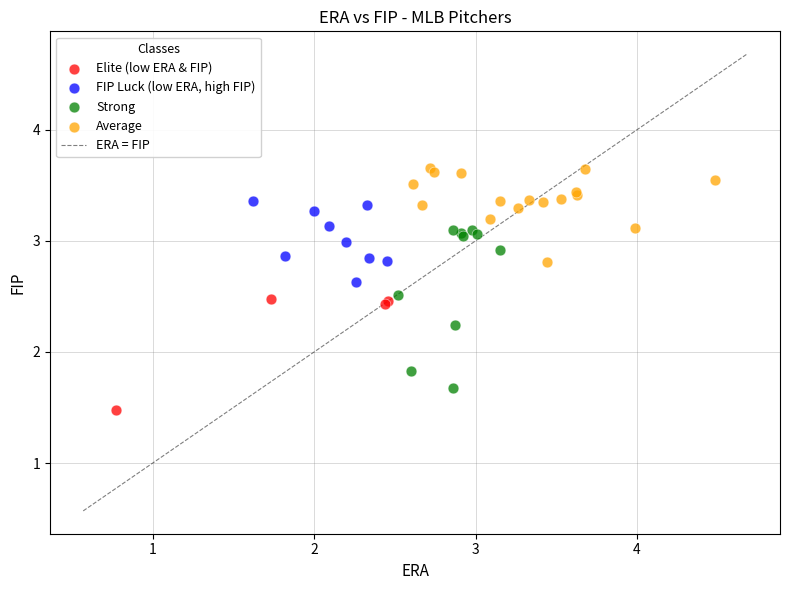

Which series contains the highest Y value?

Average